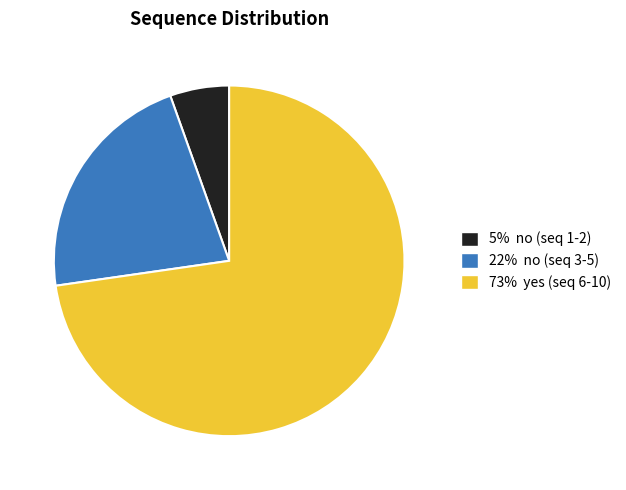

Is there any slice that represents more than half of the pie?

Yes